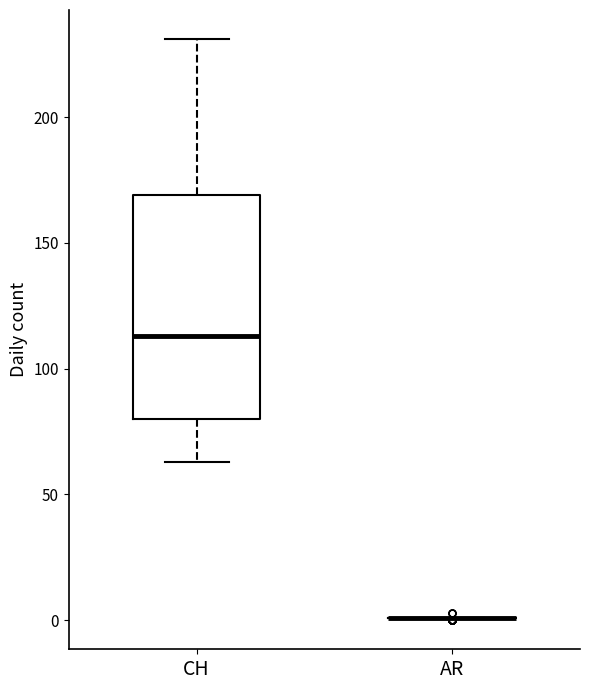

Reading left to right, read every box against the y-axis: the position of its median line, the range the box covers, and the ends of its whiskers. The values are not printed on the chart, so give them approximately, as read against the axis.

CH: median 115, box 80 to 170, whiskers 65 to 230
AR: box collapsed to a line at 0, whiskers 0 to 0